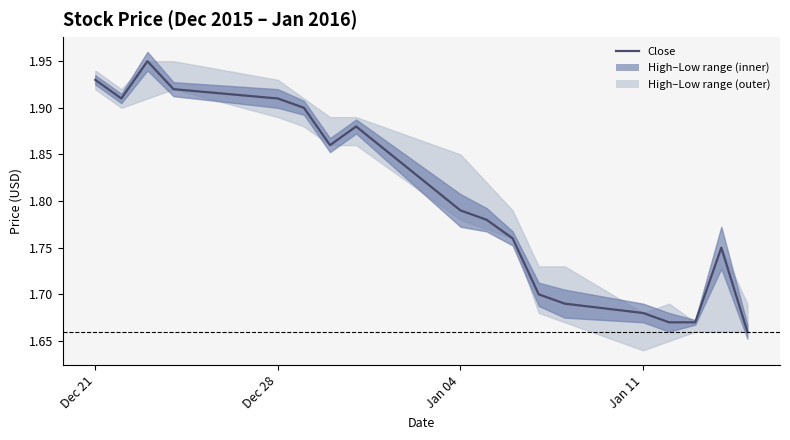

True or false: the data shows 0.5 at Dec 28.

False